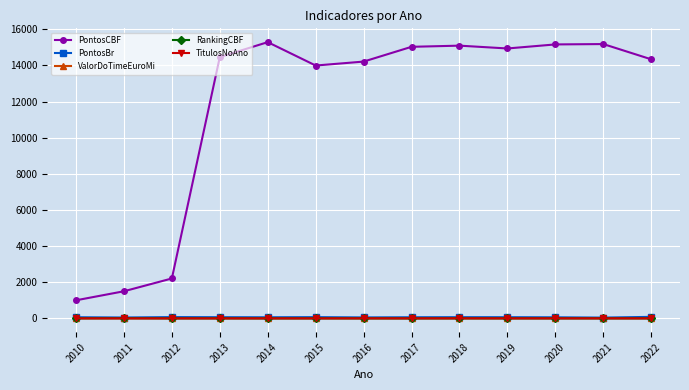

What is the maximum value for PontosCBF?

15286.0